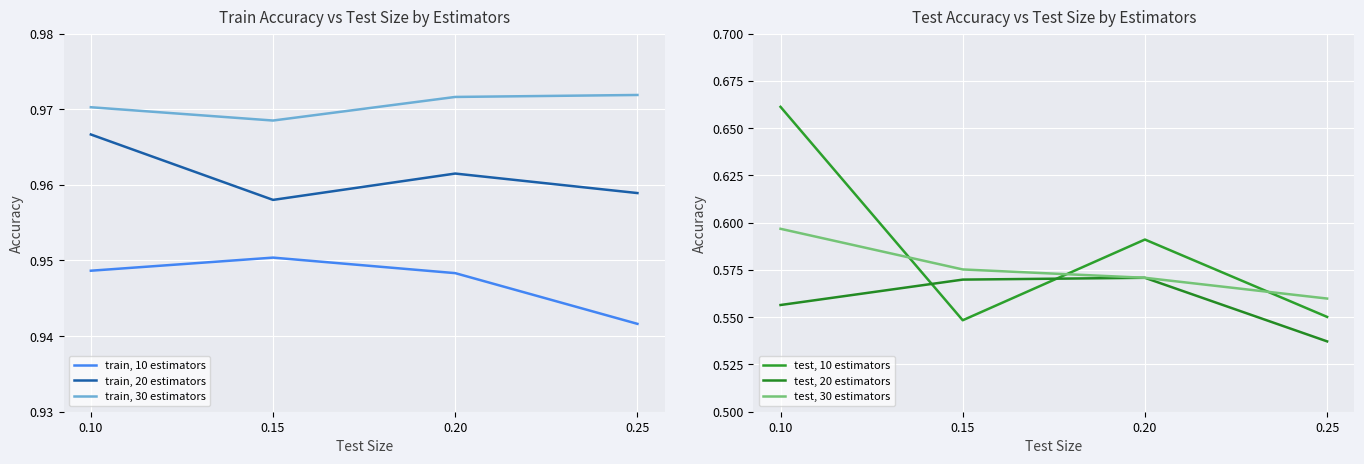

What is the minimum value shown in the chart?

0.5